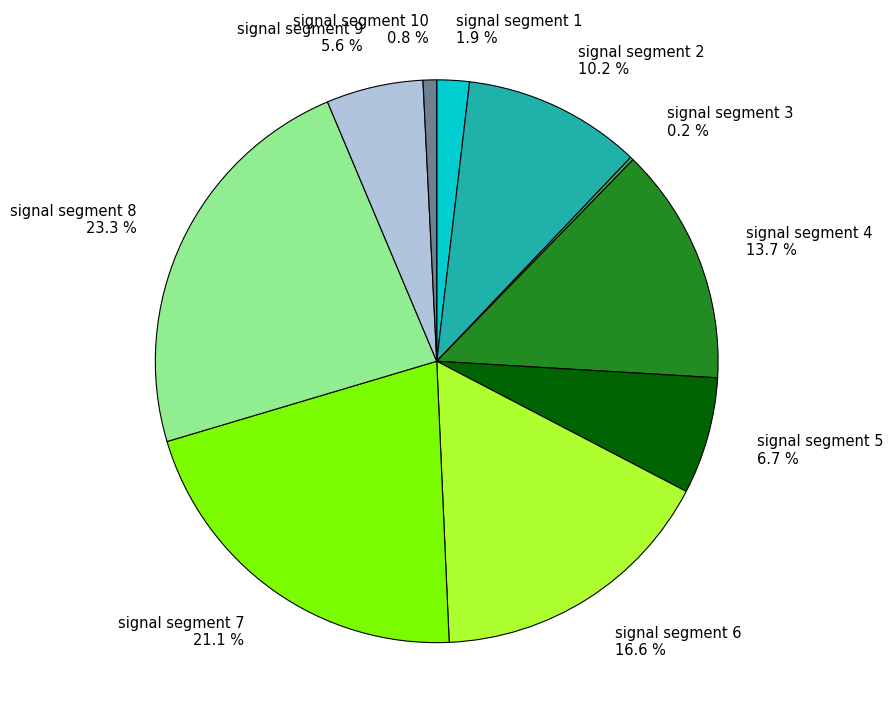

What percentage is NOT represented by signal segment 7?

78.9%